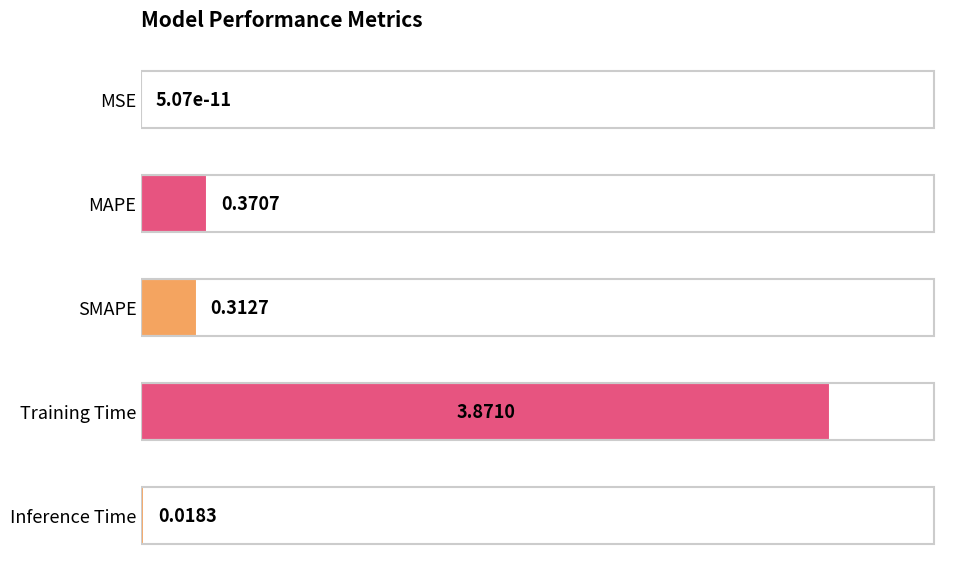

What is the change in value from MSE to SMAPE?

+0.3